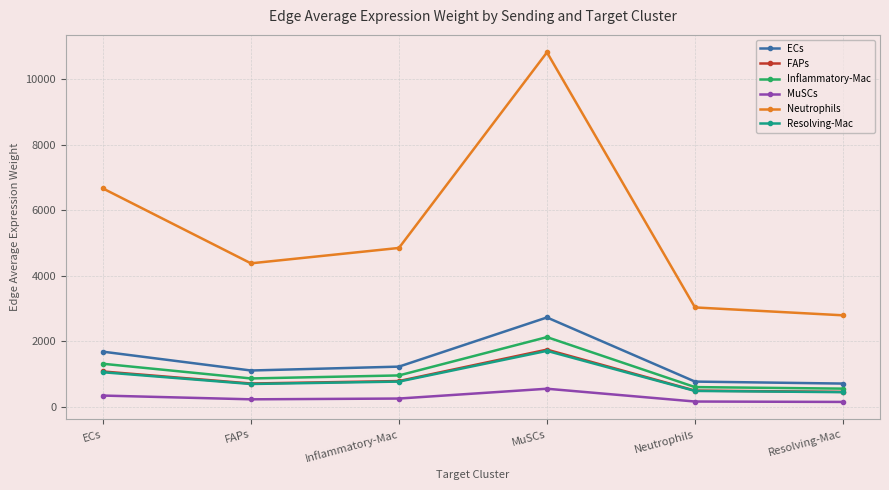

In Resolving-Mac, how many points are higher than both neighbors (excluding endpoints)?

1